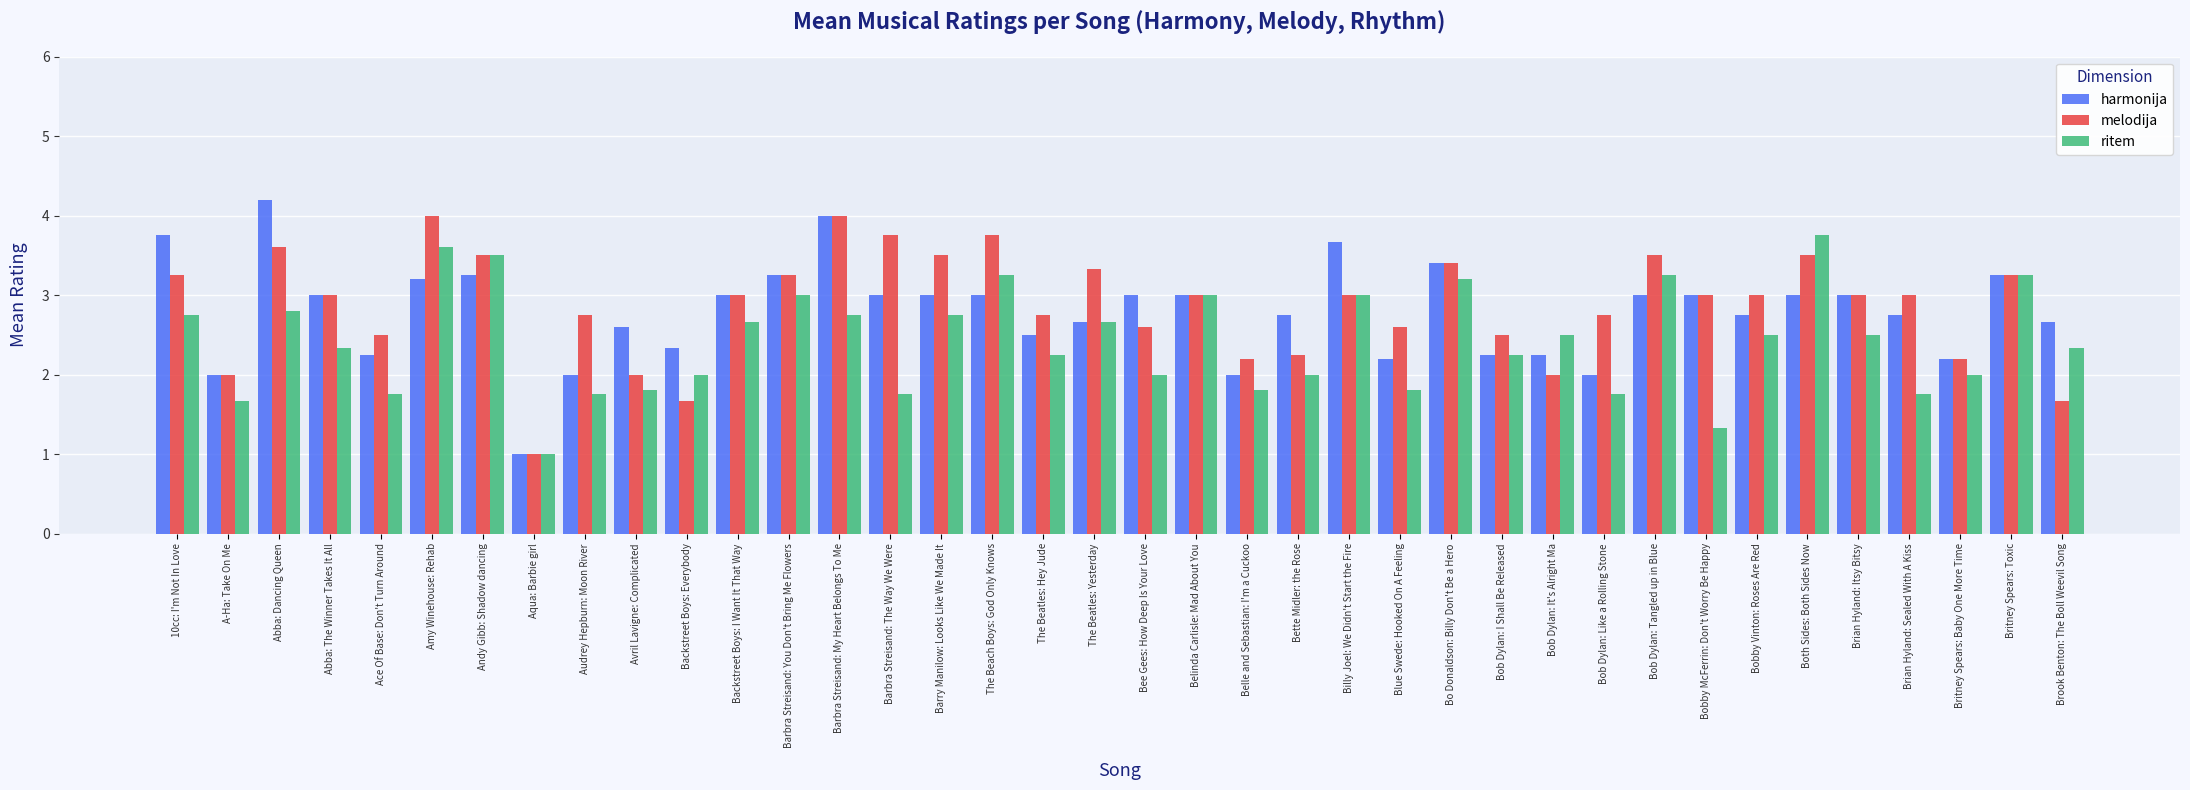

What is the average value of the harmonija series?

2.8